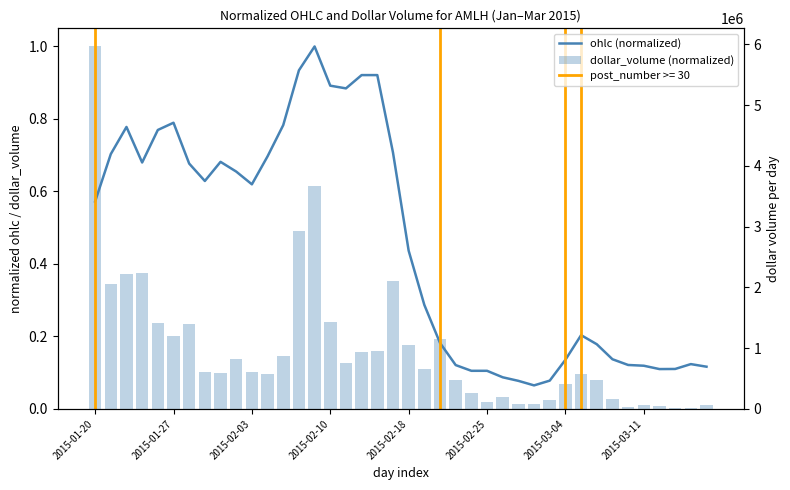

What is the total value across all series at 29?

0.1